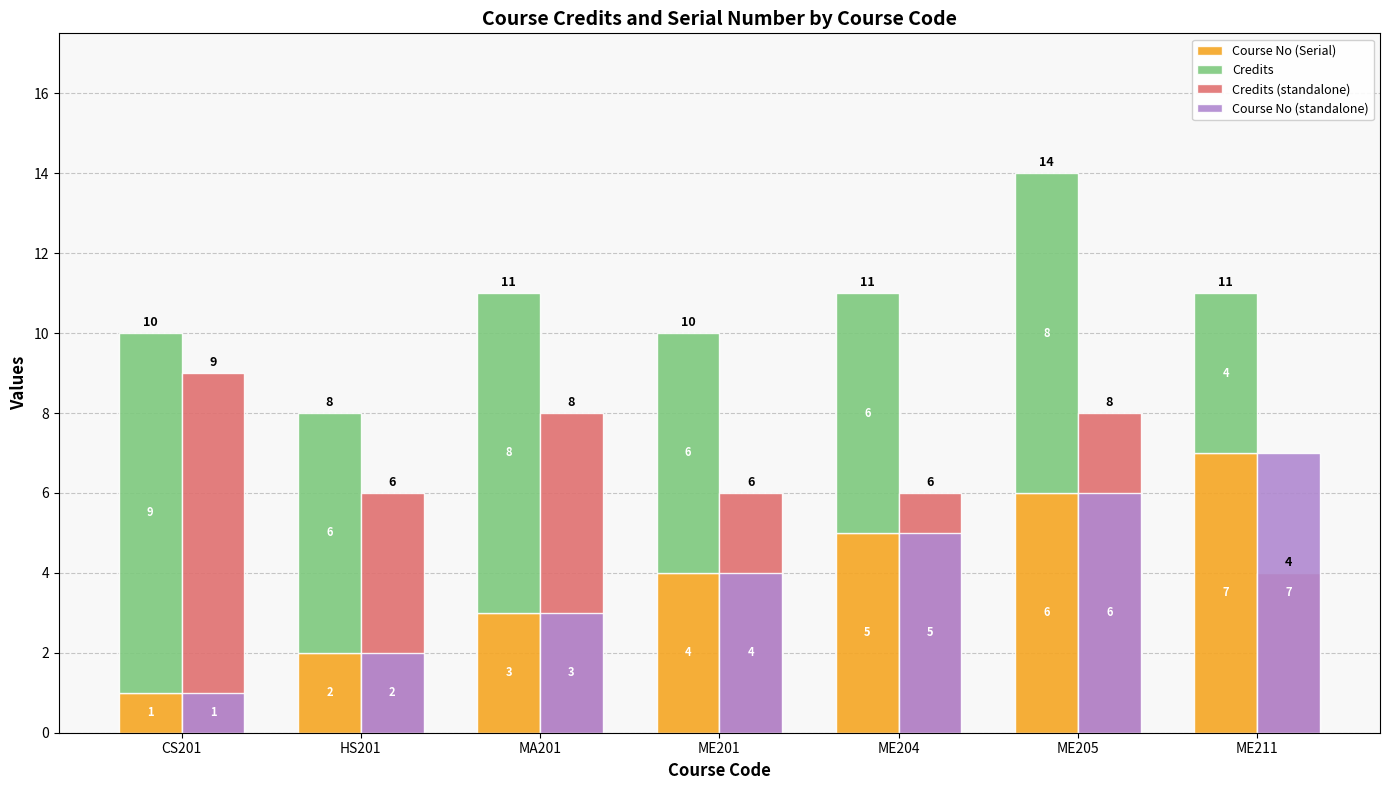

What is the lowest value of the Course No (Serial) series?

1